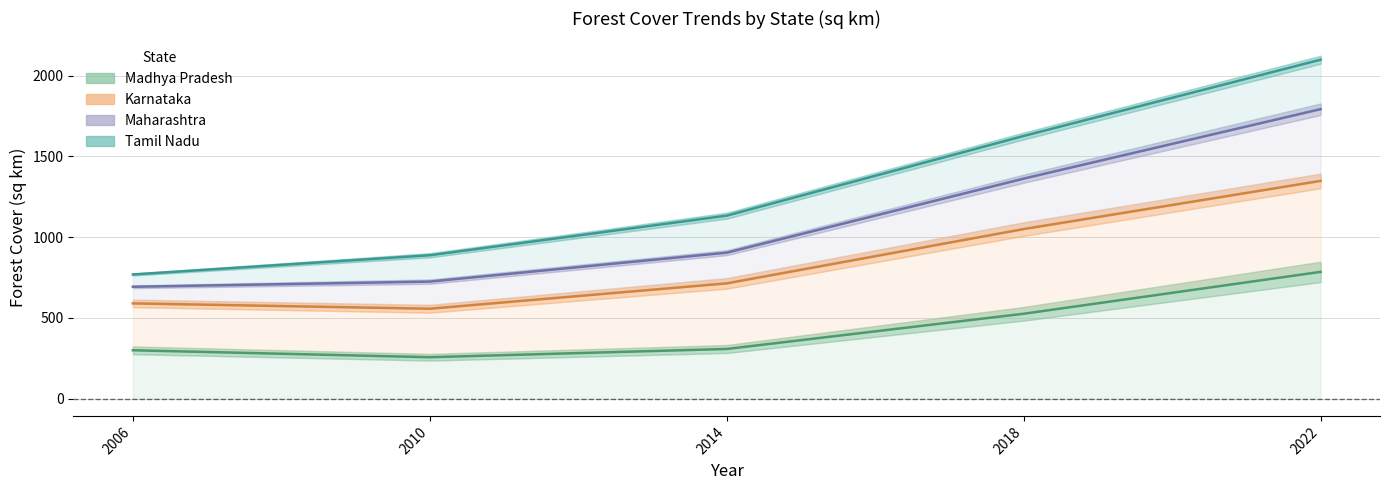

Is the value of Maharashtra at 2014 greater than the value of Madhya Pradesh at 2018?

Yes